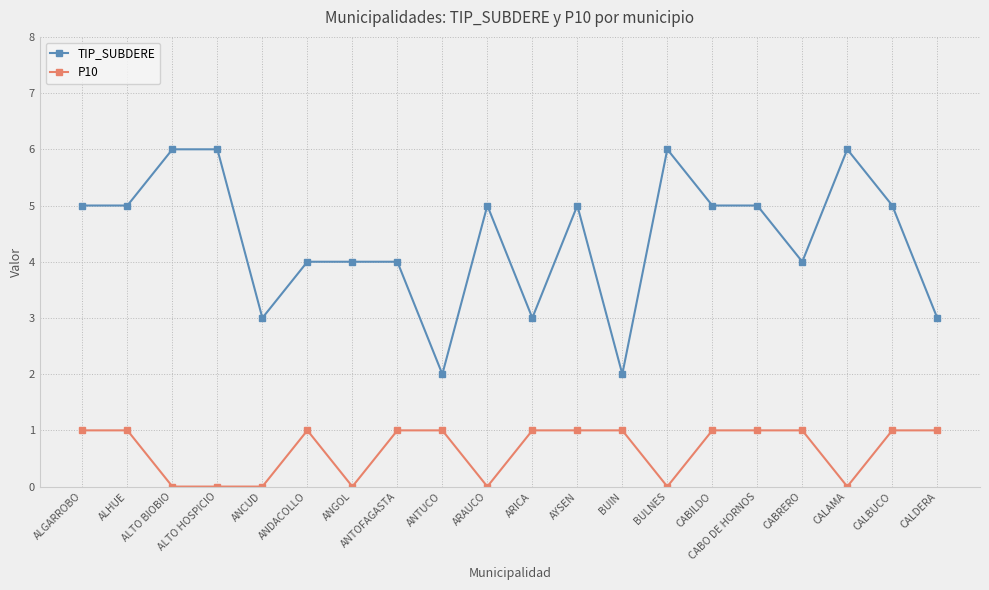

The TIP_SUBDERE series shows 5 at ALGARROBO. True or false?

True